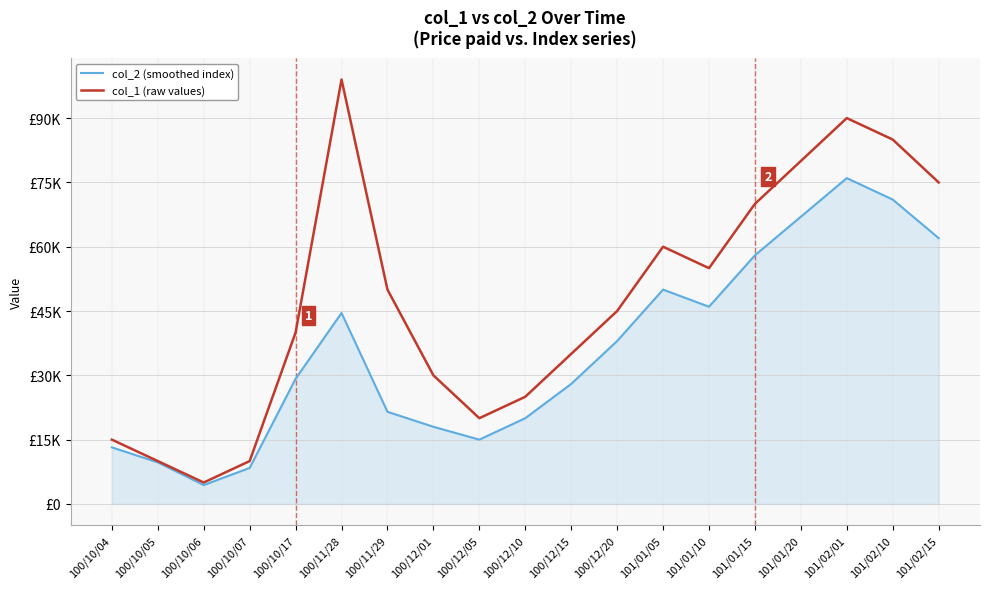

Where is the first local maximum for col_2 (smoothed index)?

100/11/28